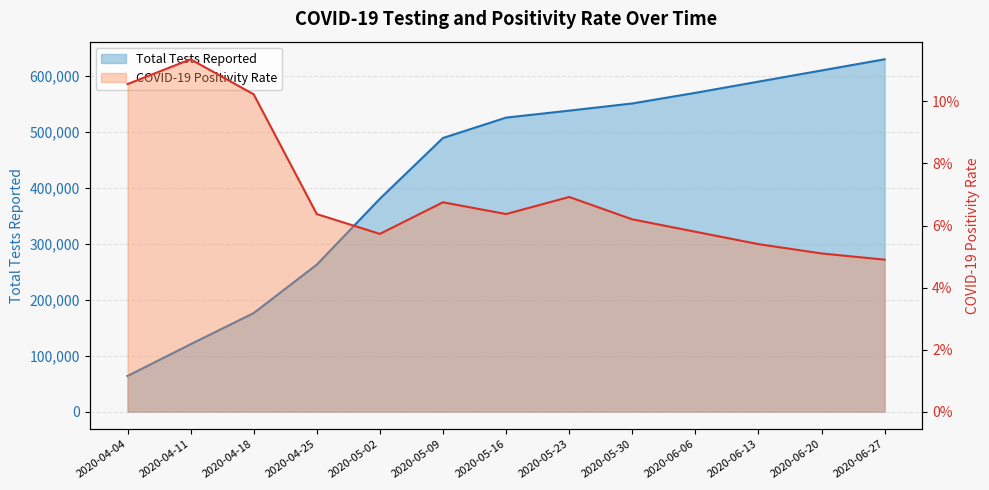

The value of COVID-19 Positivity Rate at 2020-06-06 is 0.0. True or false?

False